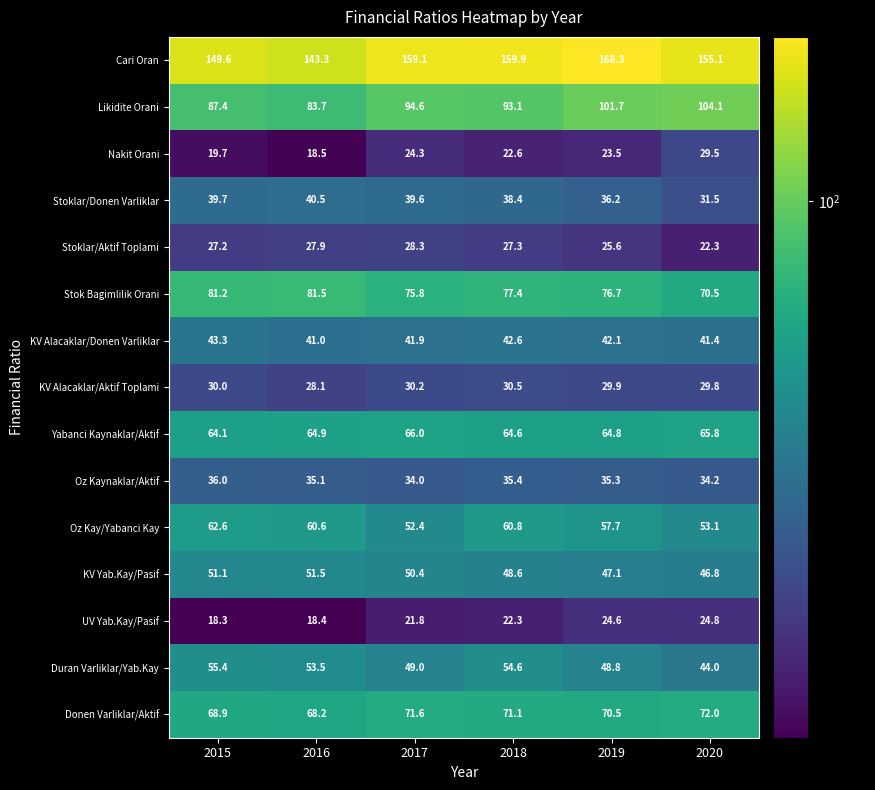

Where does the Nakit Orani series first go above 23?

2017